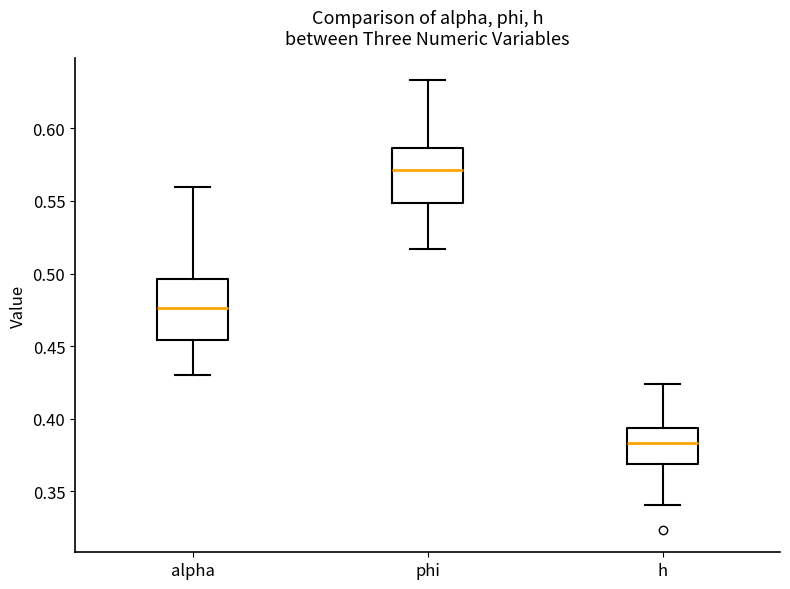

Reading left to right, transcribe this box plot: for each box, give where its median line is, the range the box spans, and where its two whiskers end, as read against the y-axis. The values are not printed on the chart, so give them approximately, as read against the axis.

alpha: median 0.475, box 0.455 to 0.495, whiskers 0.430 to 0.560
phi: median 0.570, box 0.550 to 0.585, whiskers 0.515 to 0.635
h: median 0.385, box 0.370 to 0.395, whiskers 0.340 to 0.425